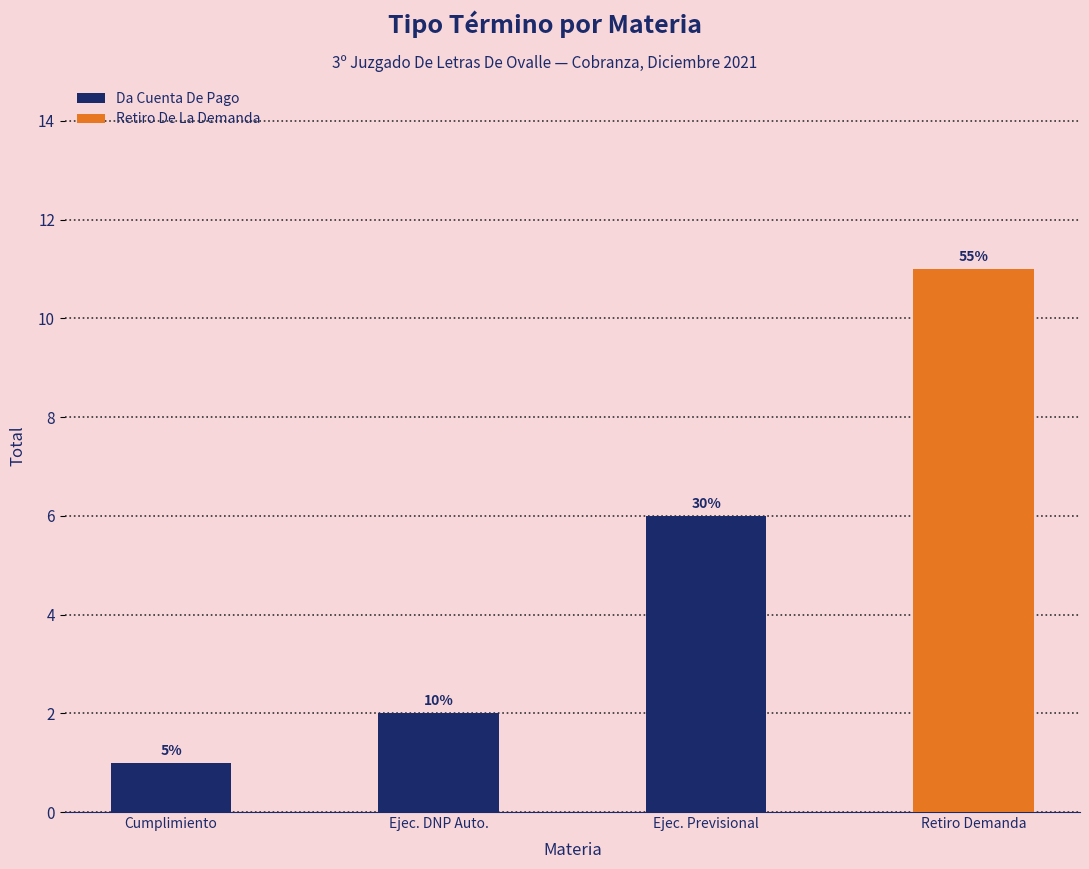

Are the bars horizontal?

No